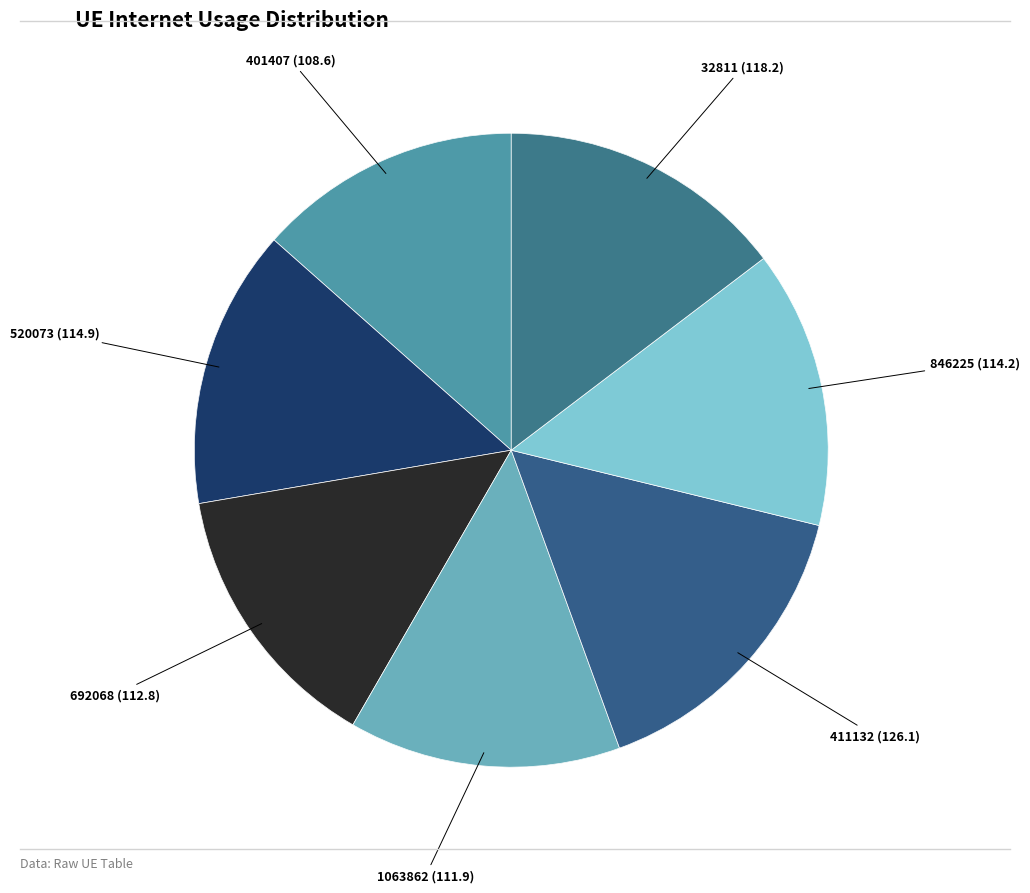

True or false: 32811 accounts for 15% of the total.

True